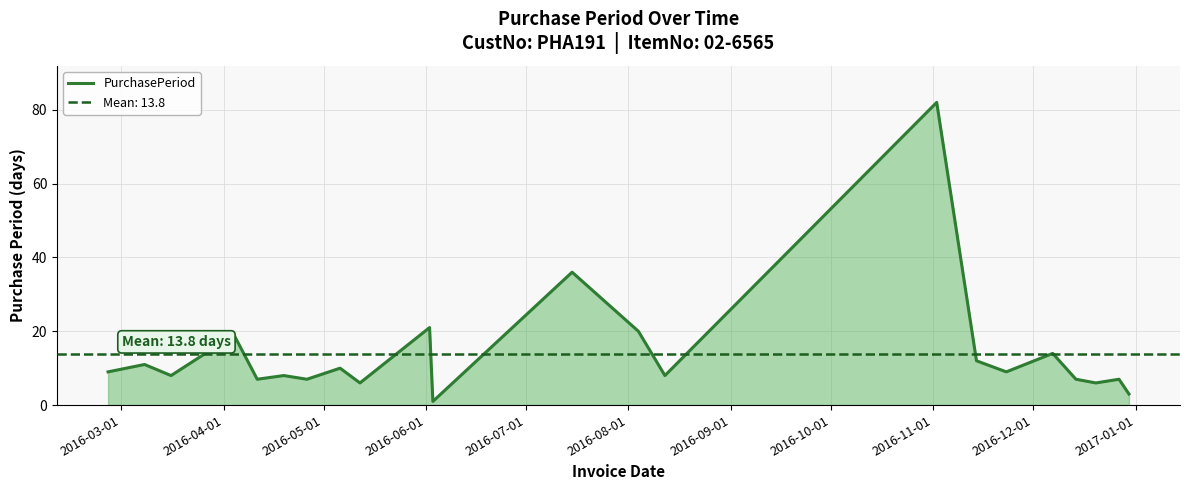

How many points are lower than both their immediate neighbors (excluding endpoints)?

8